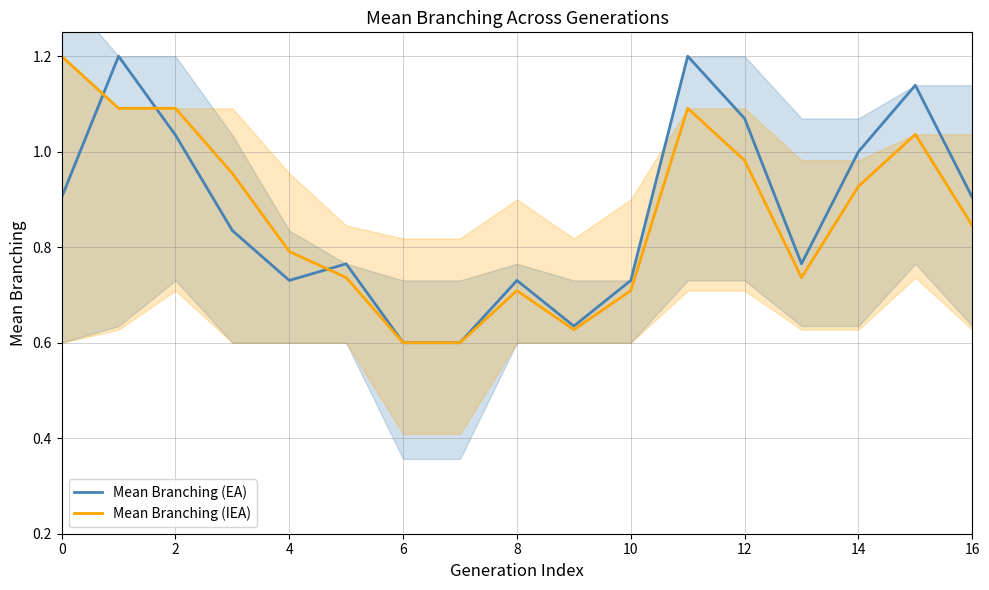

The value of Mean Branching (EA) at 16 is 1.2. True or false?

False